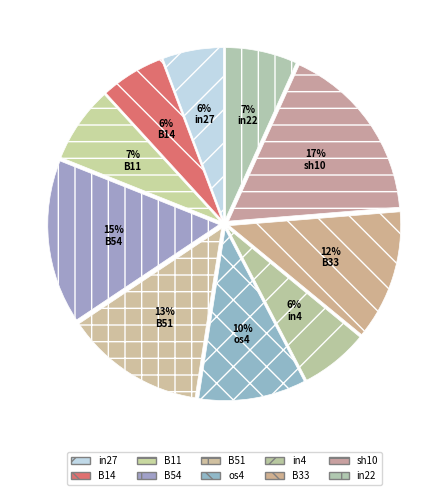

To the nearest percent, what percentage of the pie is os4?

10%